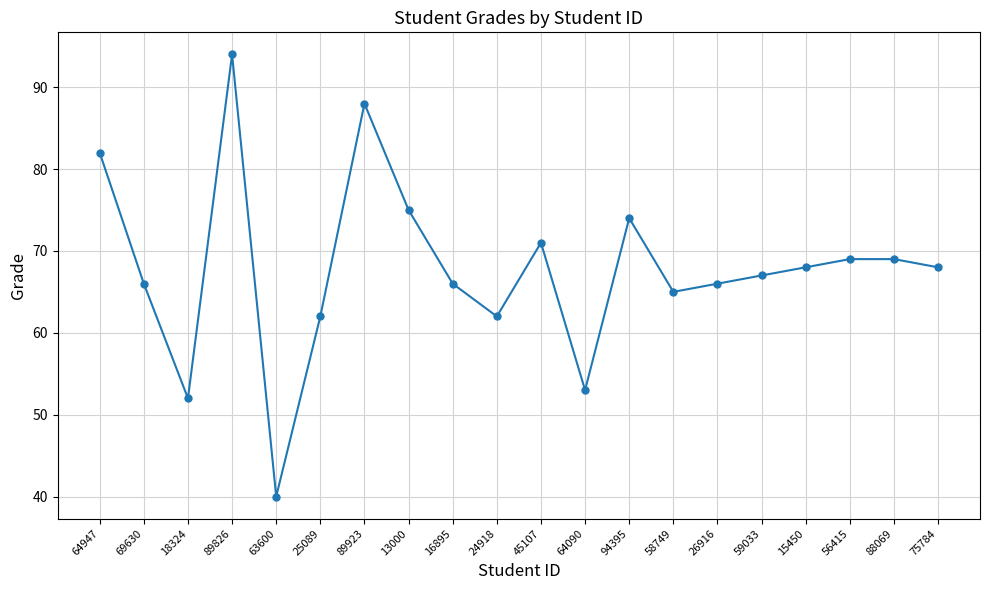

What is the maximum value shown in the chart?

94